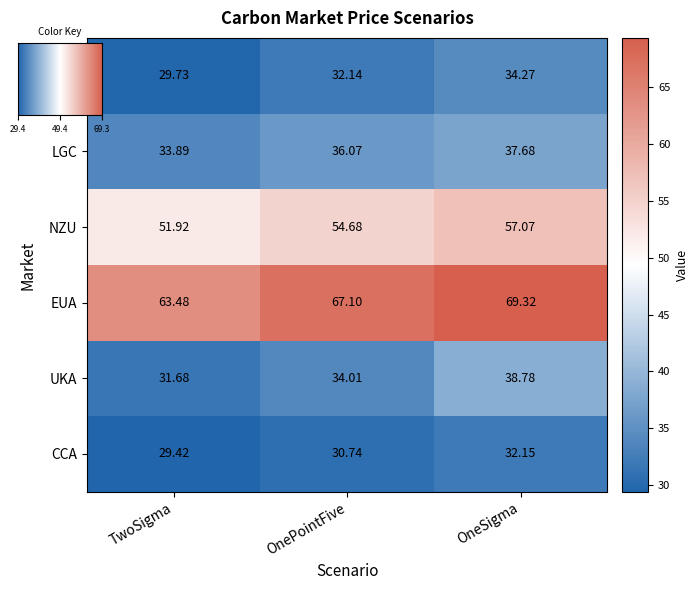

How many values in the EUA series are below 67?

1